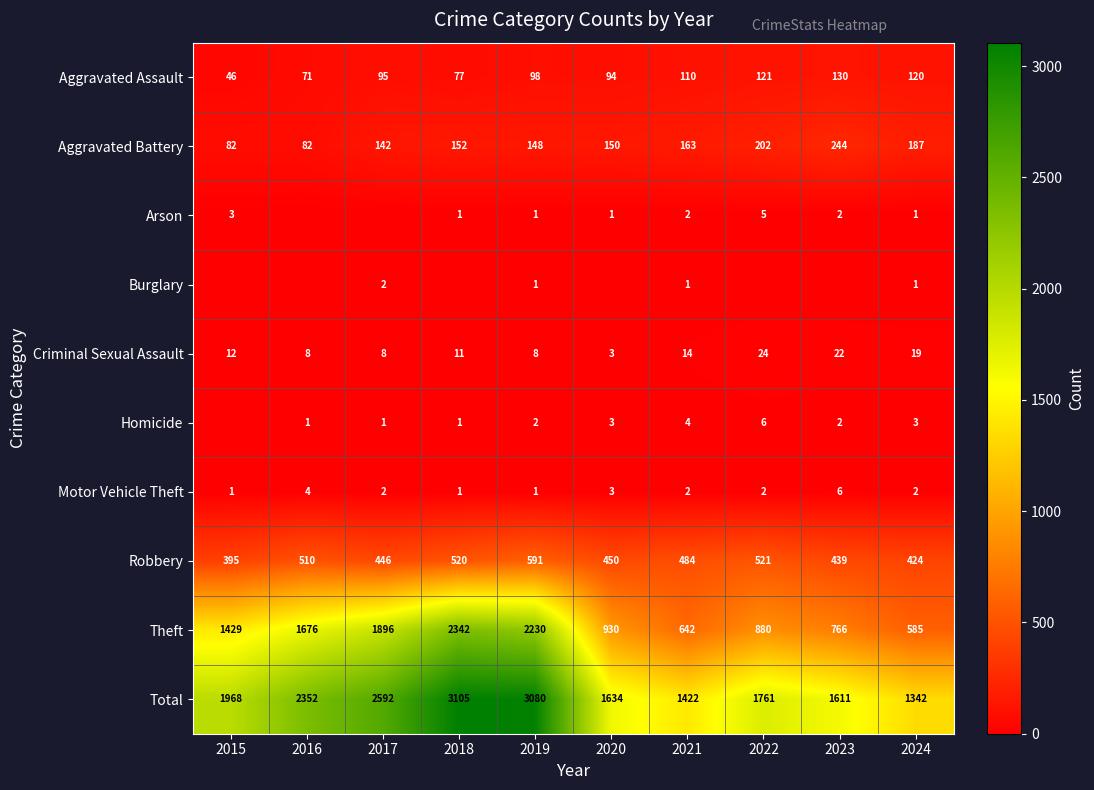

The Aggravated Assault series shows 175 at 2024. True or false?

False